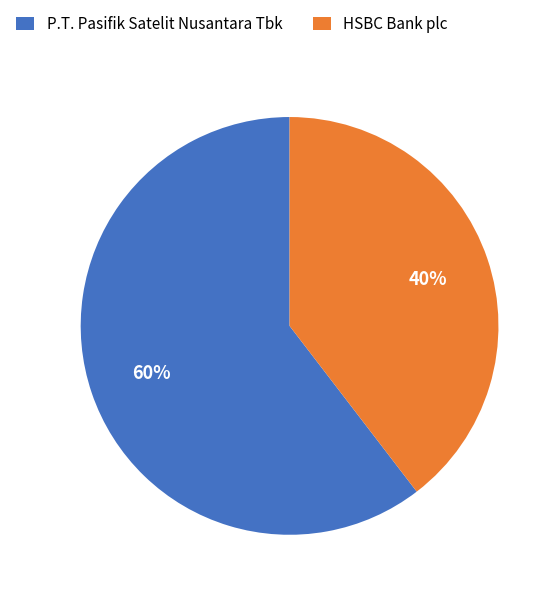

The P.T. Pasifik Satelit Nusantara Tbk slice represents 60% of the pie. True or false?

True